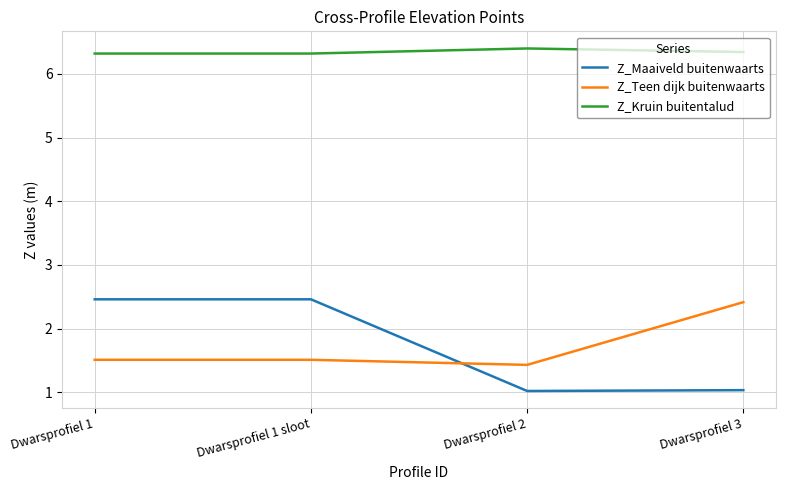

What value does the Z_Maaiveld buitenwaarts series have at Dwarsprofiel 2?

1.0